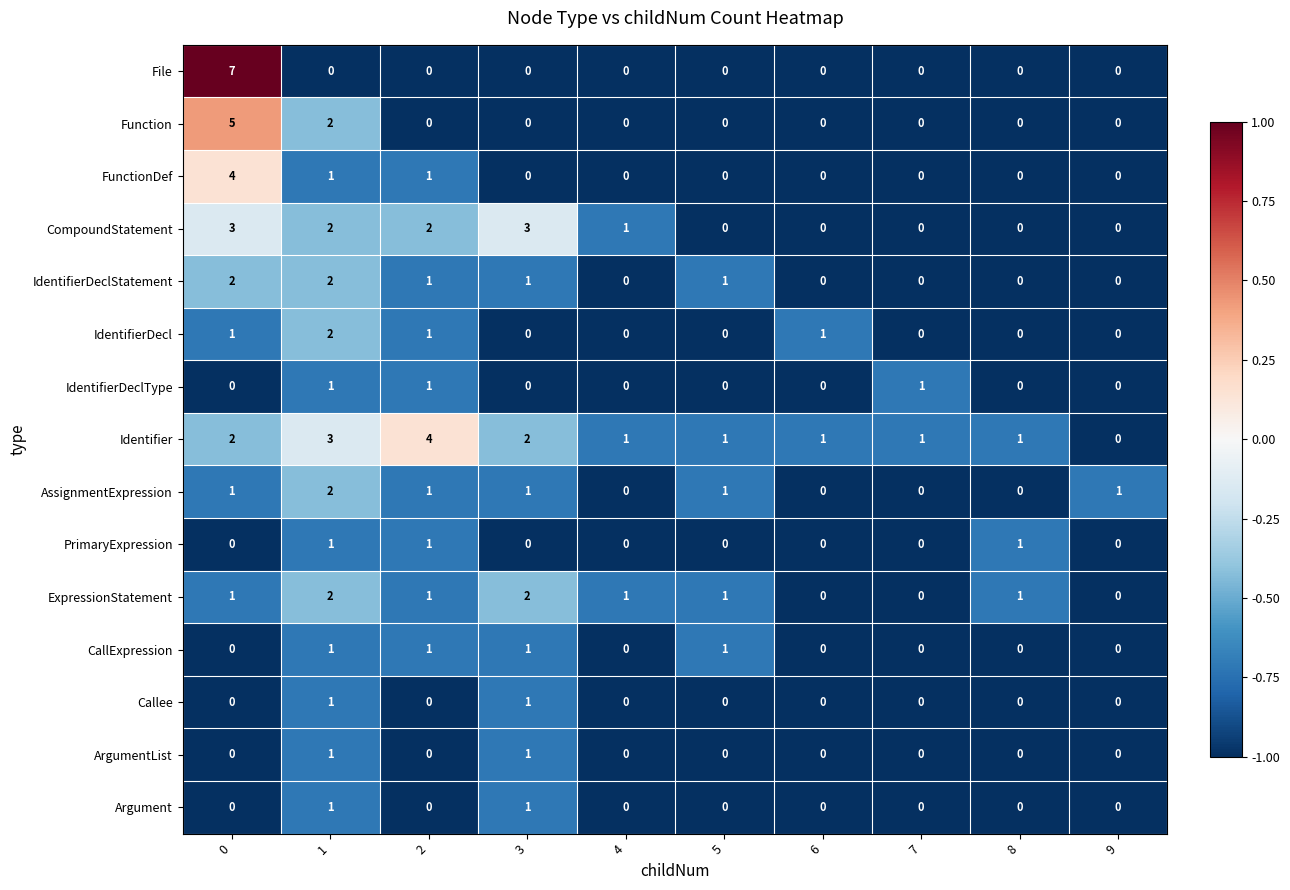

Is the value of Identifier at 9 greater than the value of Callee at 1?

No